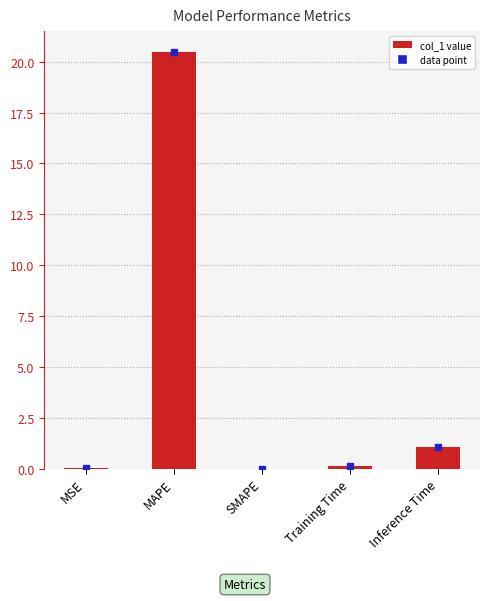

The value at Inference Time is 1.1. True or false?

True